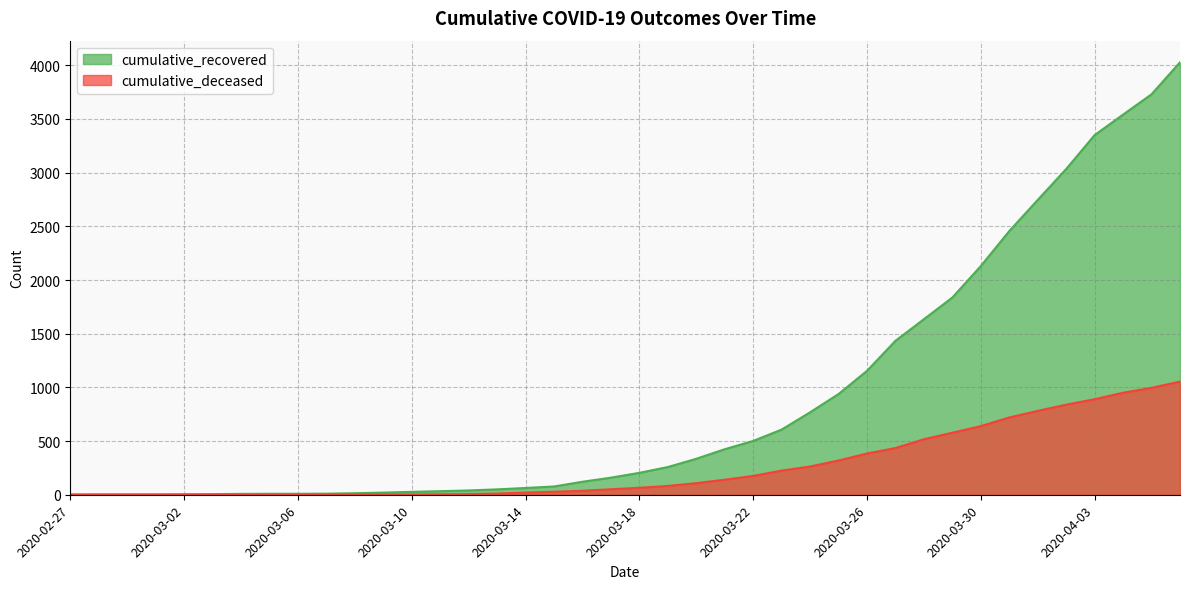

What is the sum of the cumulative_deceased values at 2020-03-17 and 2020-03-20?

159